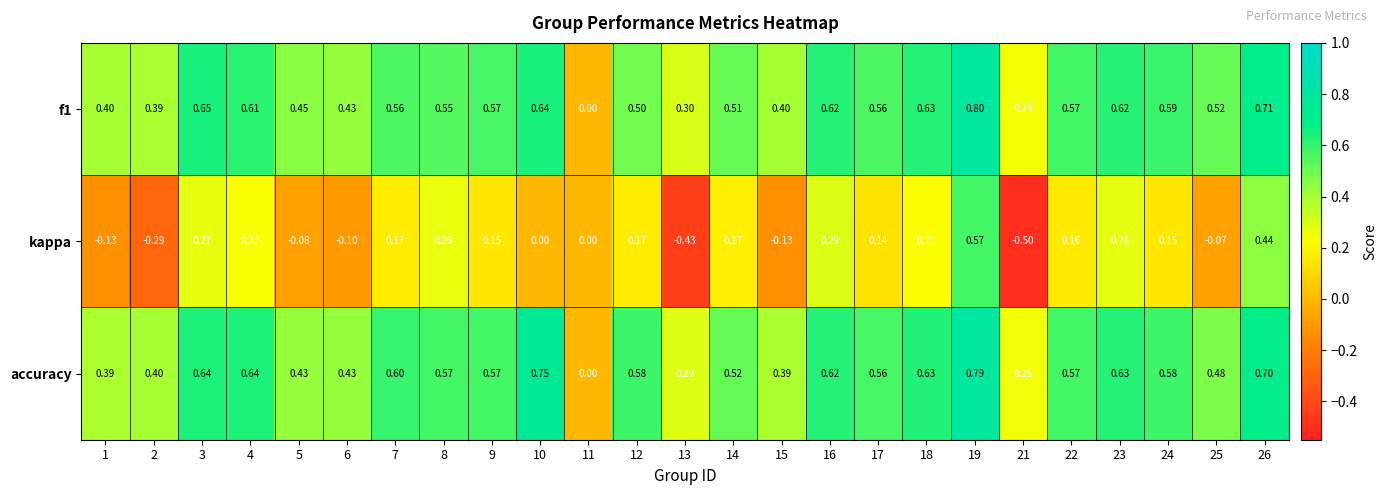

Which series has the largest range (max minus min)?

kappa